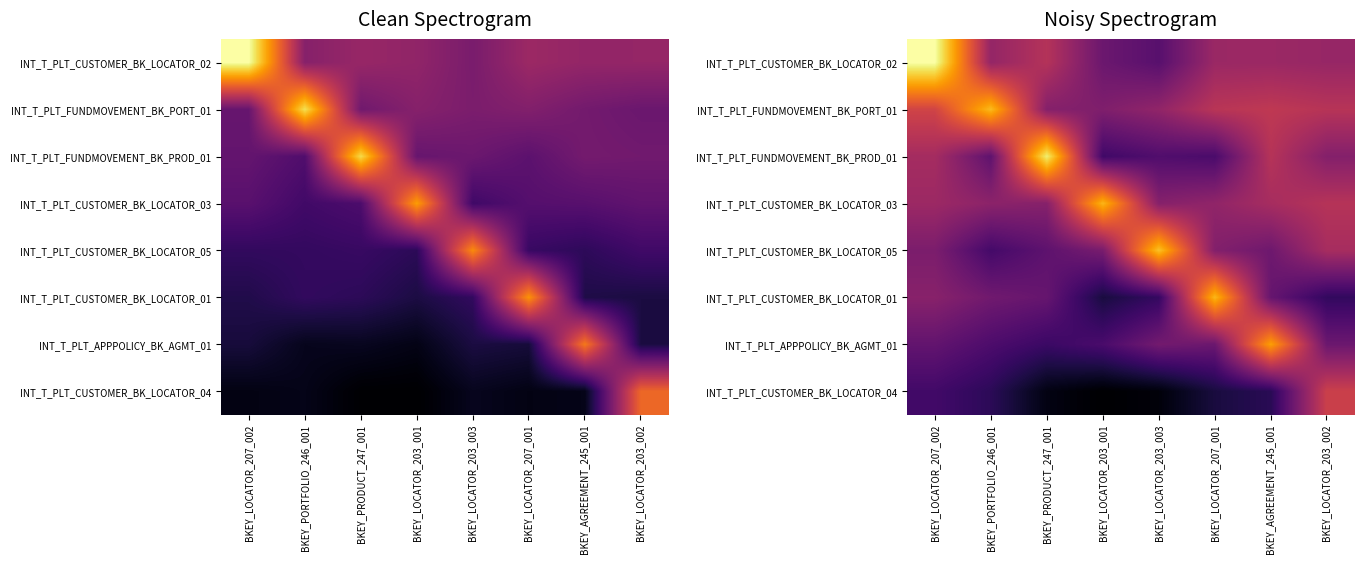

At which category is the sum across all series the highest?

BKEY_LOCATOR_207_002